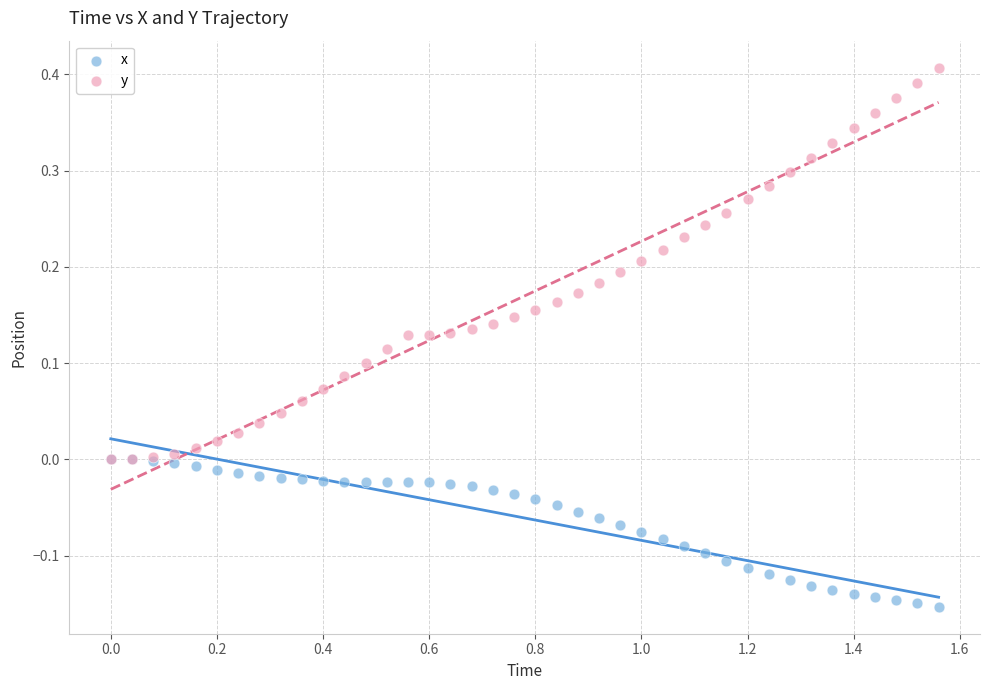

What are all the series names shown in the legend?

x, y